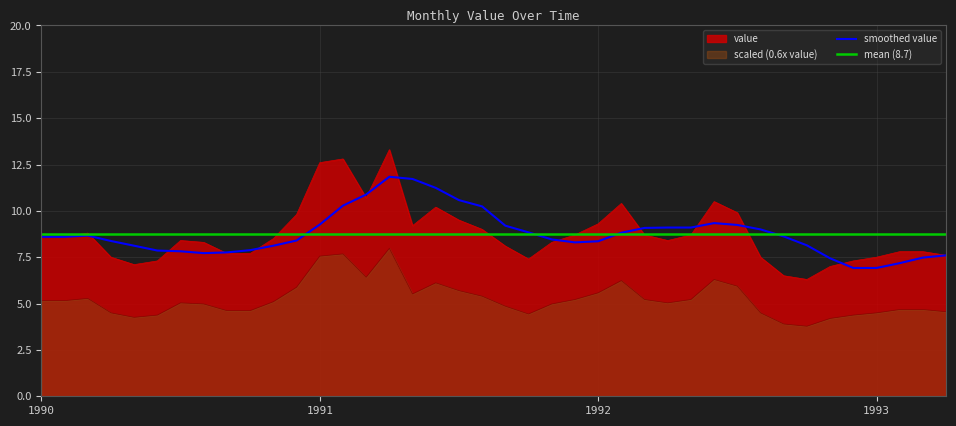

What is the sum of all mean (8.7) values?

349.3